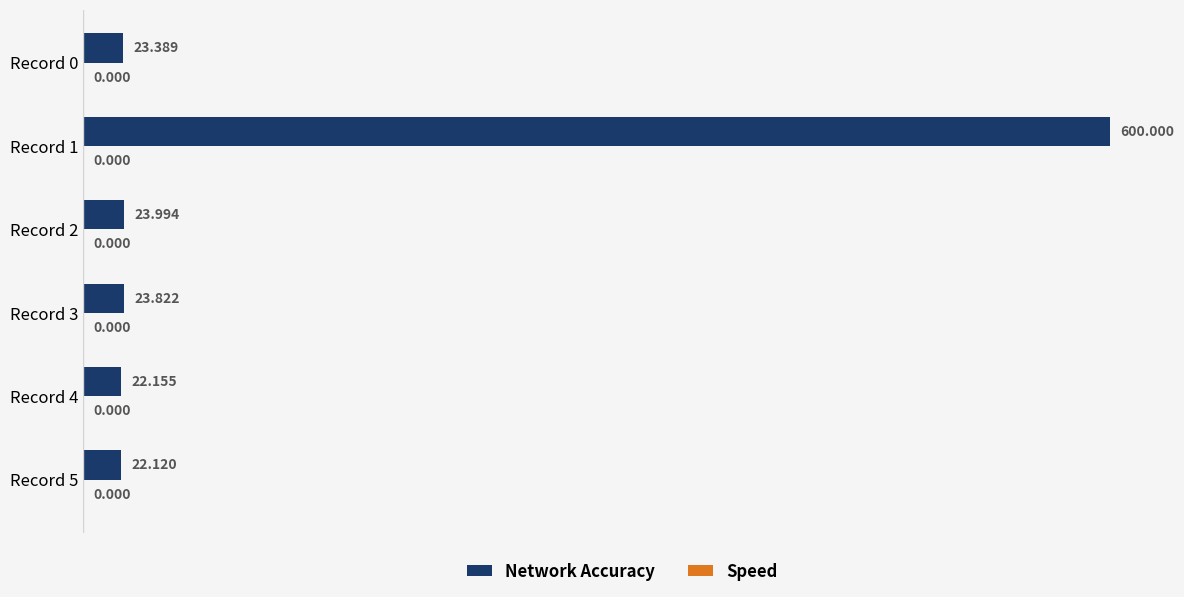

How many distinct data groups are displayed?

1